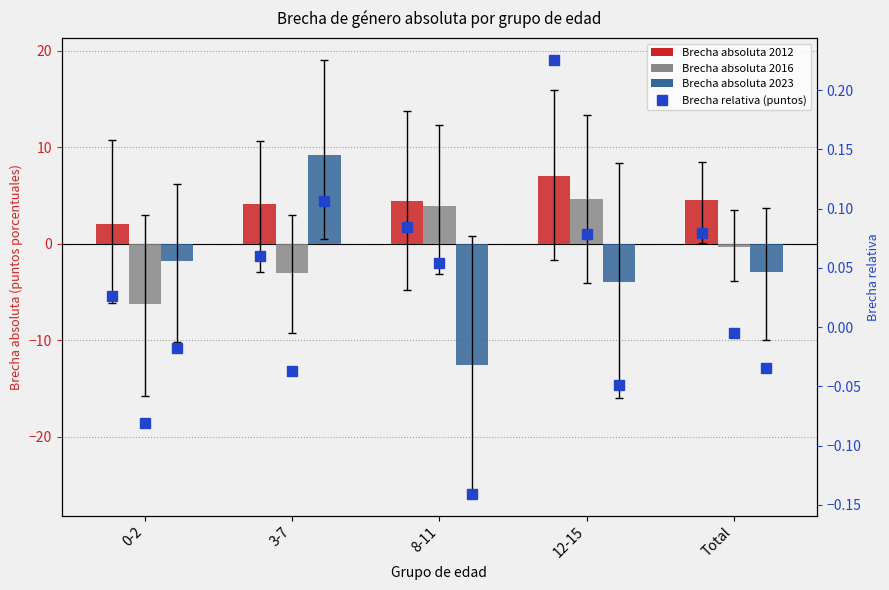

Reading right to left, what are all the values shown in this chart?

Brecha absoluta 2012: 4.5	7.0	4.5	4.1	2.1
Brecha absoluta 2016: -0.3	4.7	3.9	-3.1	-6.2
Brecha absoluta 2023: -2.9	-3.9	-12.6	9.3	-1.7
Brecha relativa 2012: 0.1	0.2	0.1	0.1	0.0
Brecha relativa 2016: -0.0	0.1	0.1	-0.0	-0.1
Brecha relativa 2023: -0.0	-0.0	-0.1	0.1	-0.0